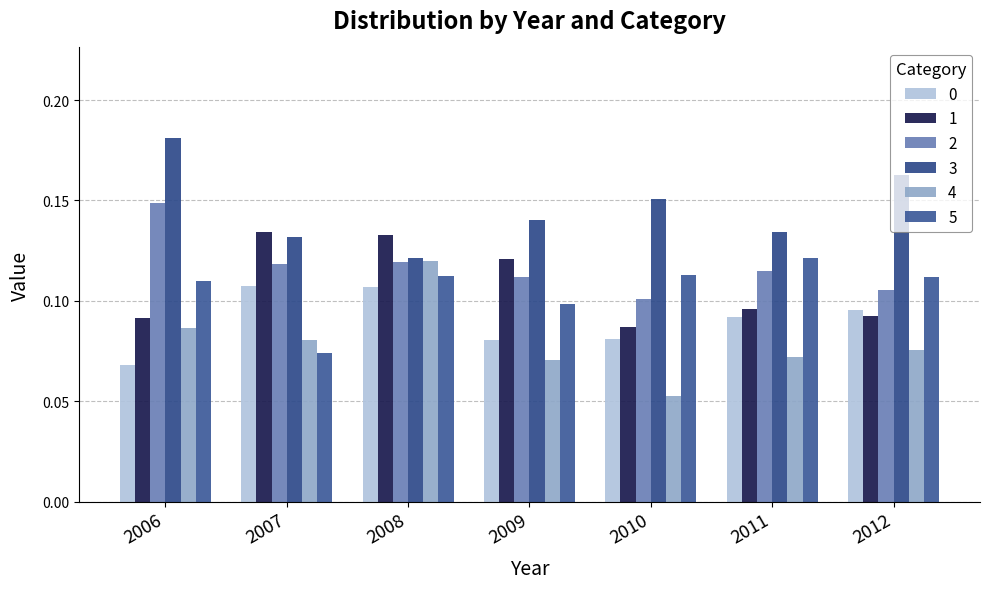

What is the spread (max minus min) of values at 2009?

0.1